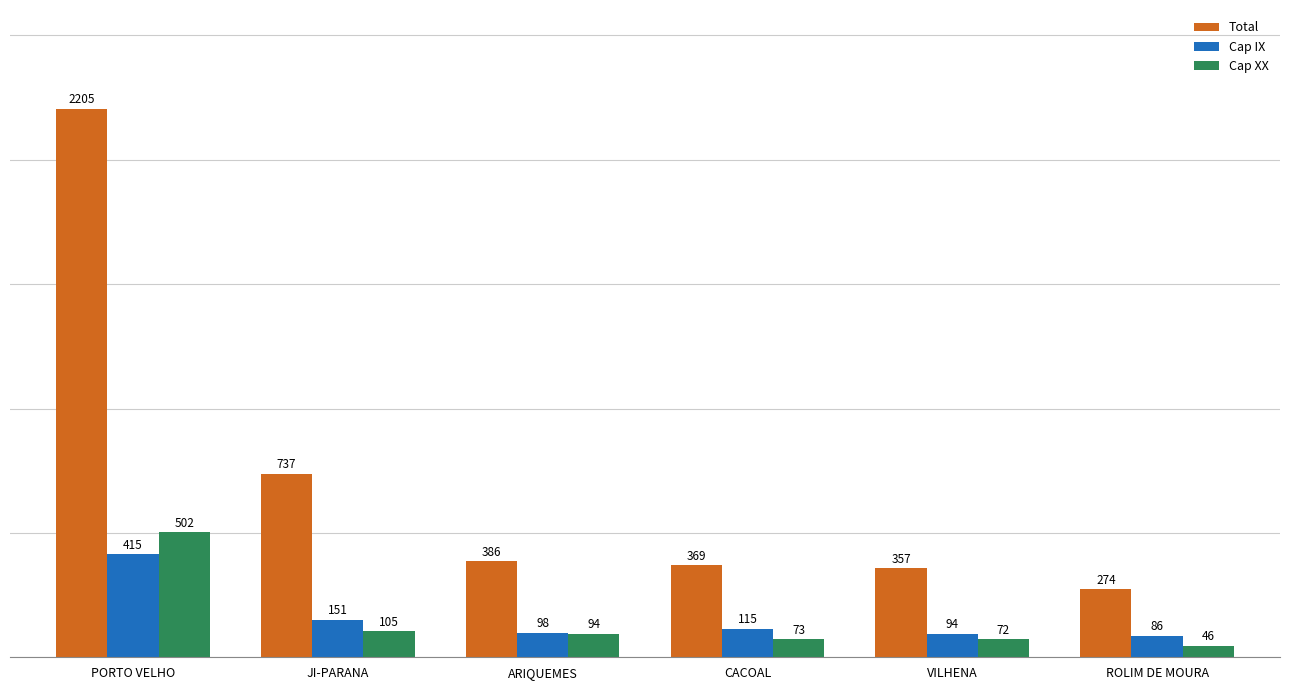

What is the average value of the Cap IX series?

160